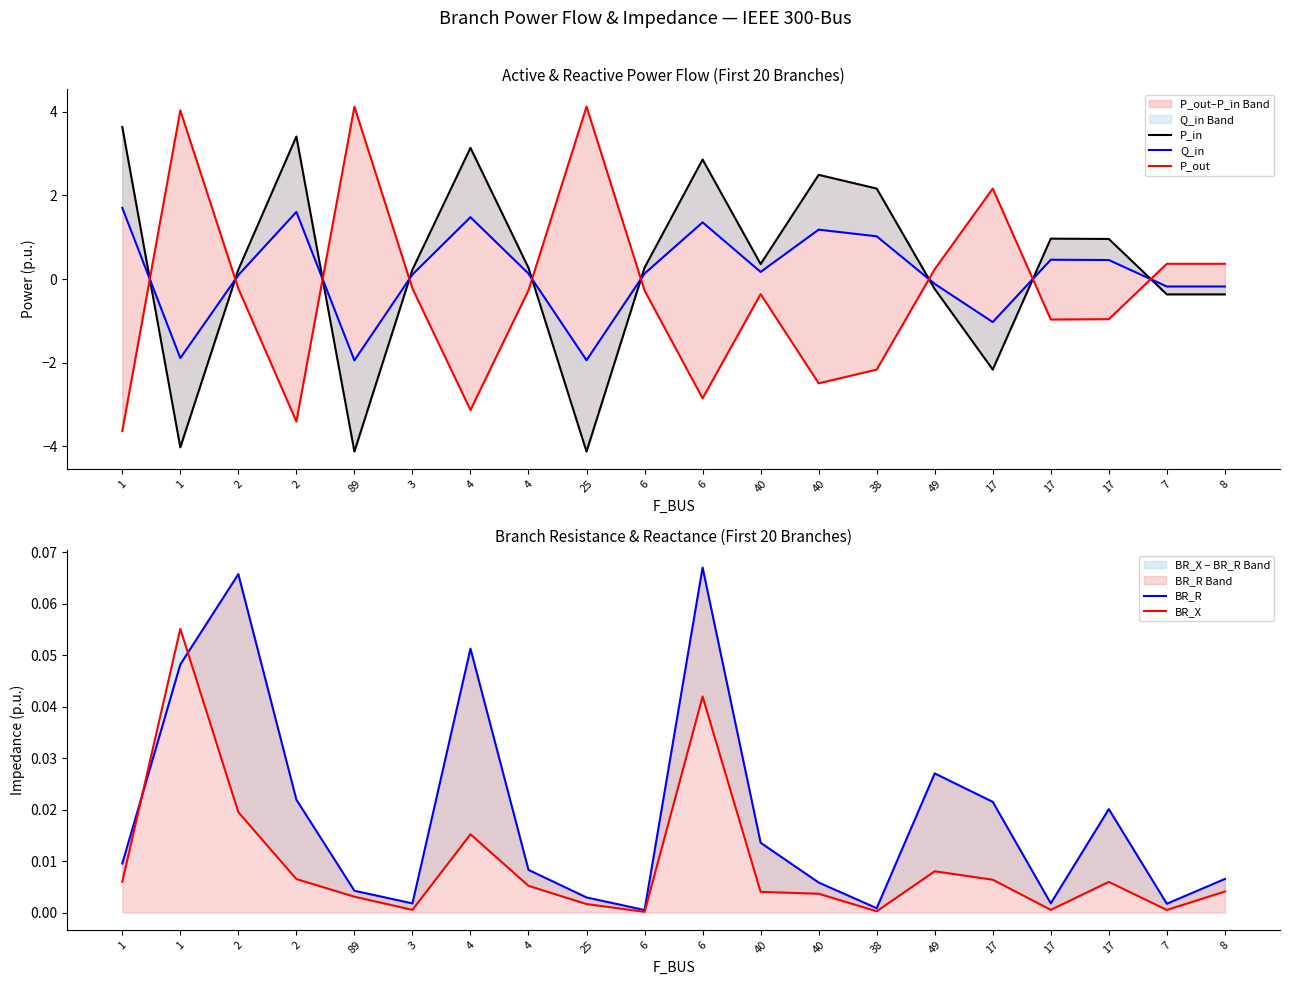

Rank the series at 89 from highest to lowest value.

P_out, BR_R, BR_X, Q_in, P_in